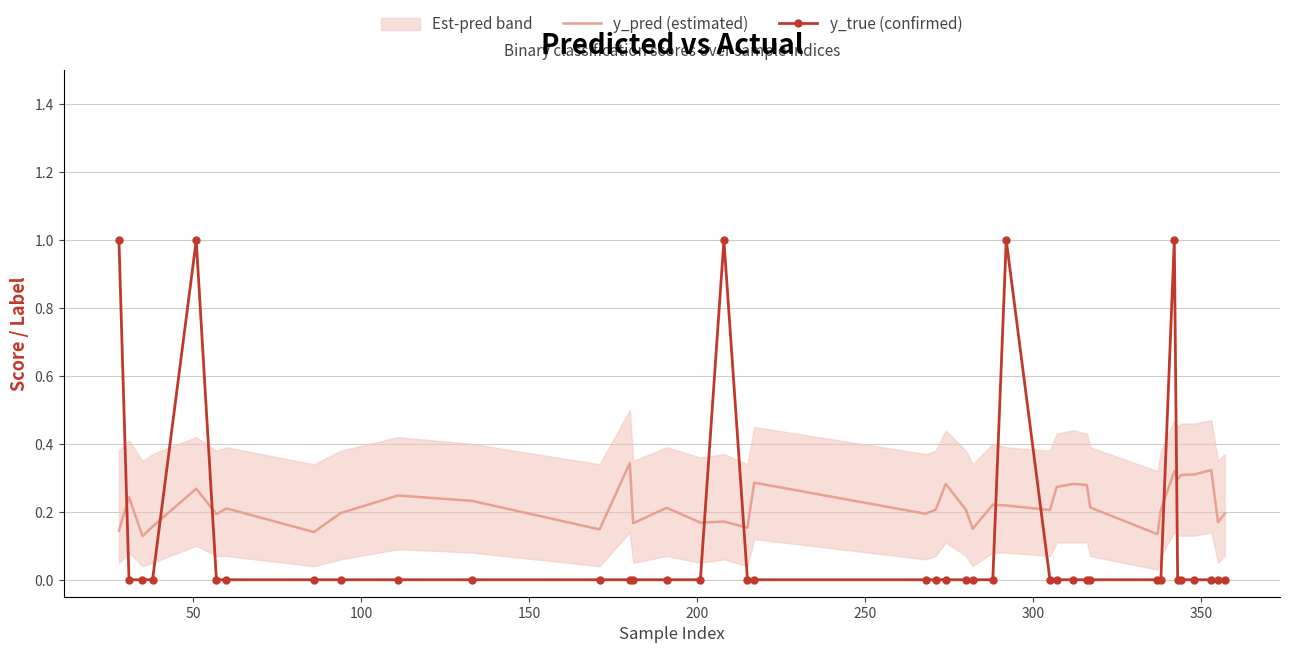

How many times do y_true (confirmed) and y_pred (estimated) cross each other?

9